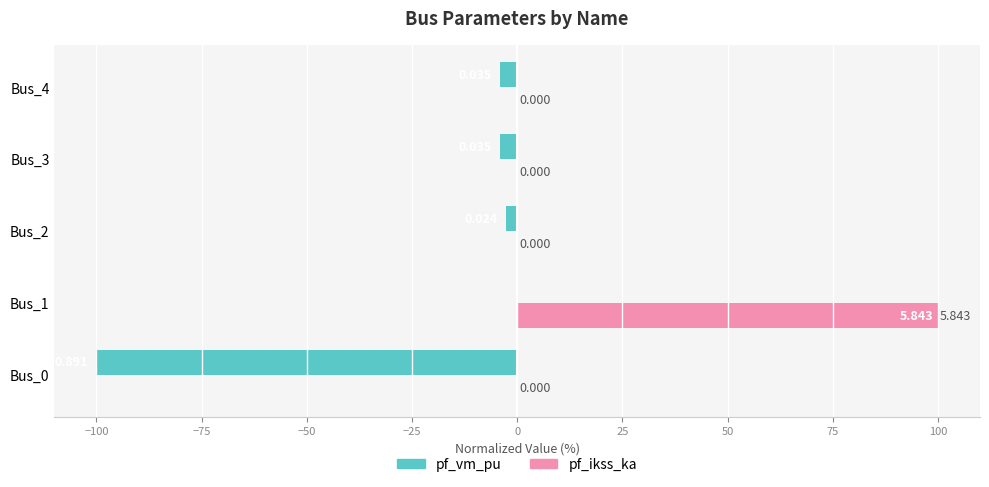

Between Bus_1 and Bus_2, which series saw the biggest shift?

pf_ikss_ka